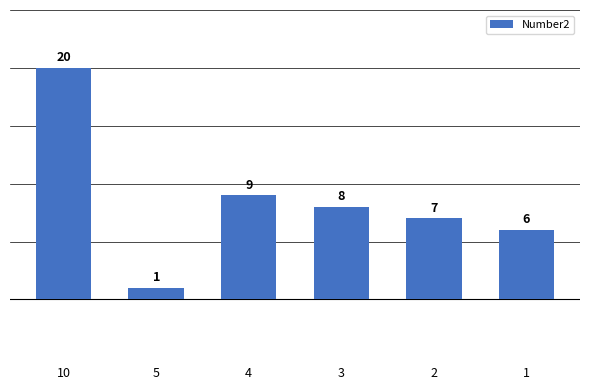

What is the value of the 5th bar from the left?

7